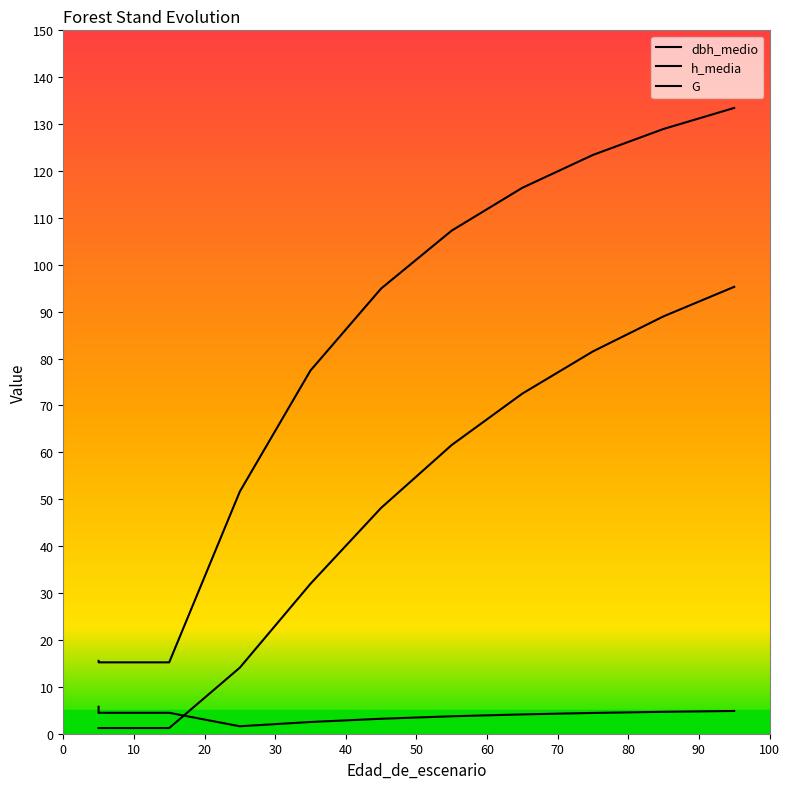

Where is G nearest to the value 48?

50